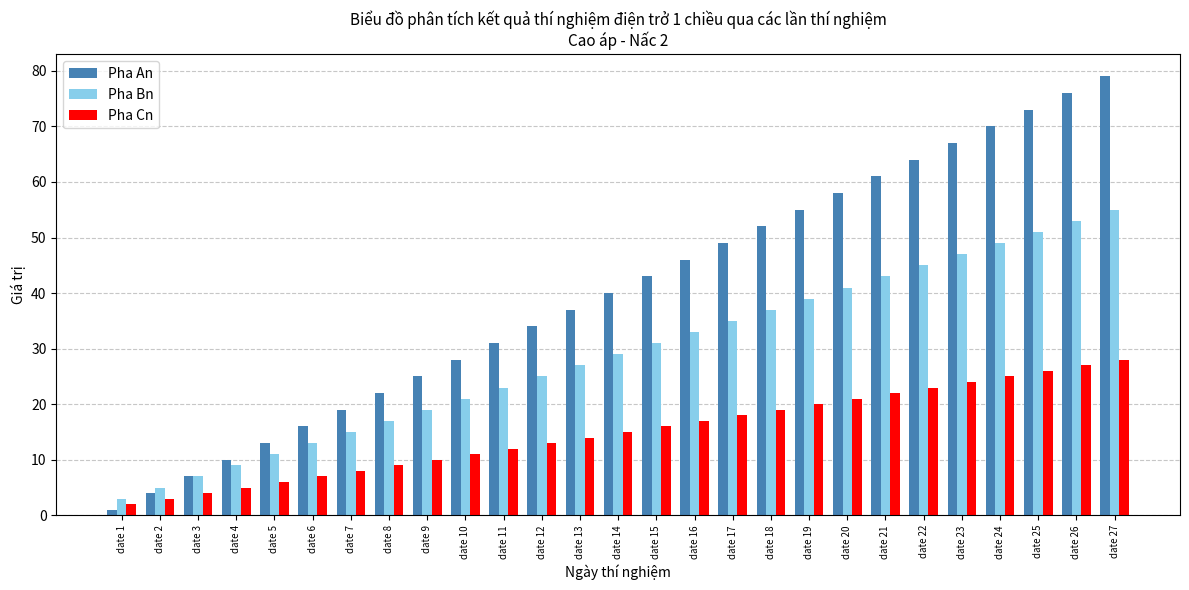

Rank the series by their maximum value, from highest to lowest.

Pha An, Pha Bn, Pha Cn